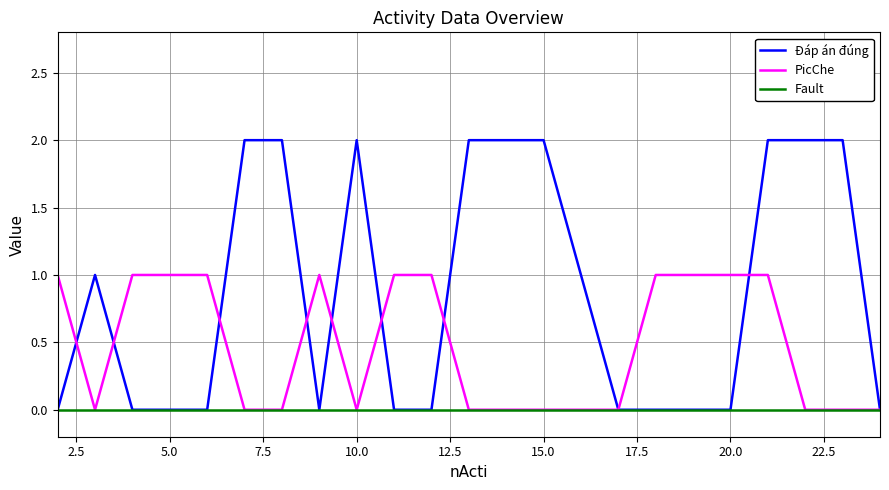

Which series has the largest total across all categories?

Đáp án đúng